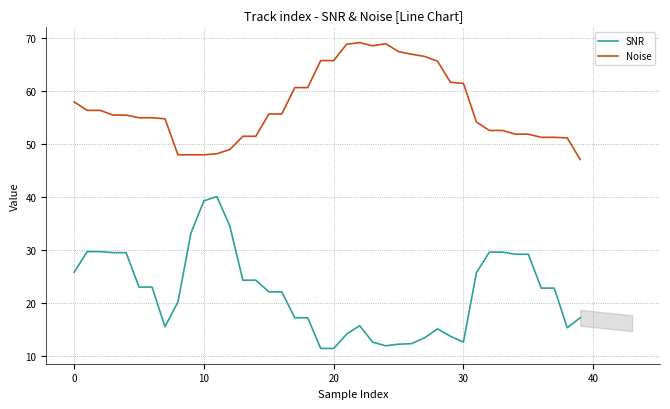

Which series has the largest total across all categories?

Noise